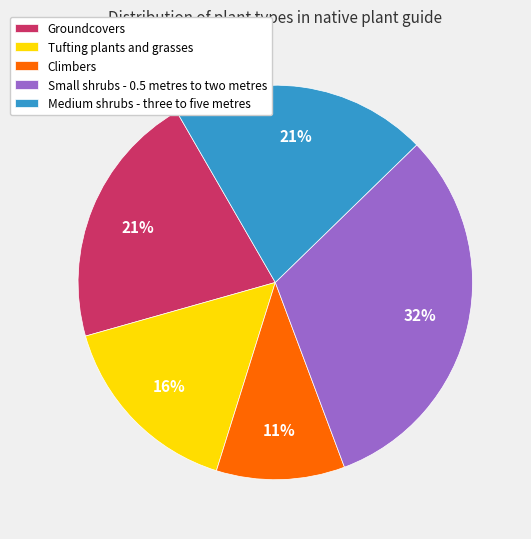

How many slices are in this pie chart?

5